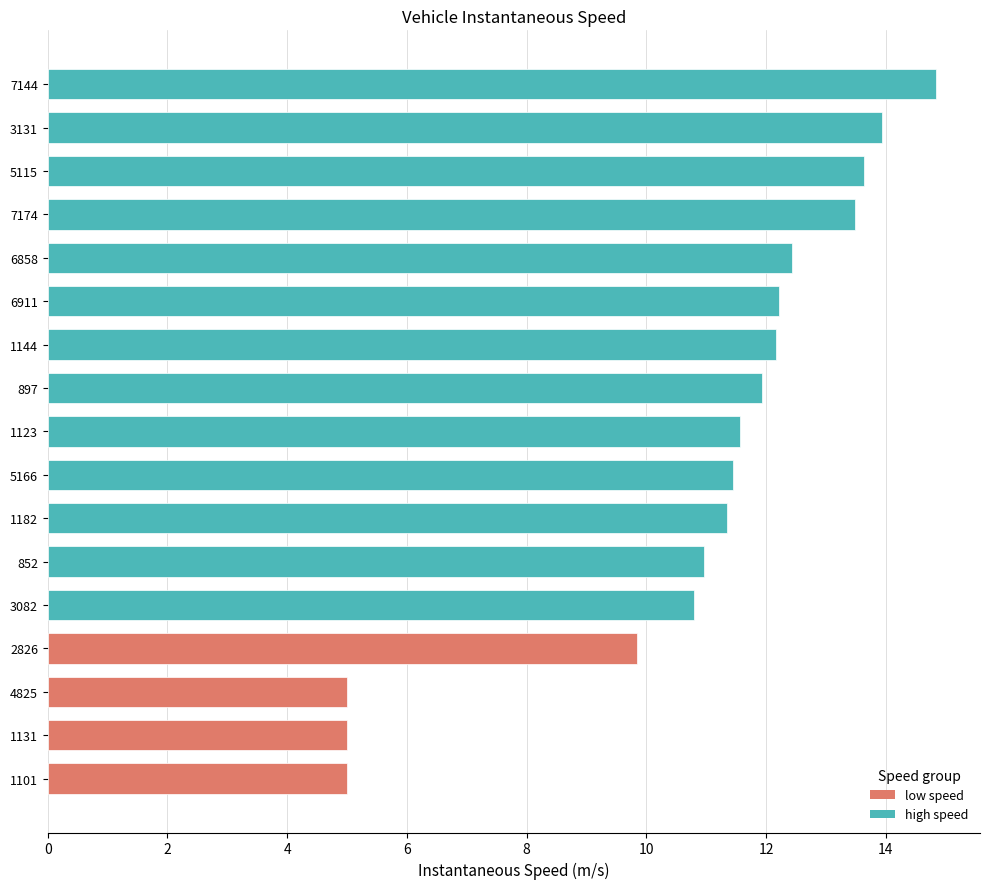

How many bars are there in total?

17